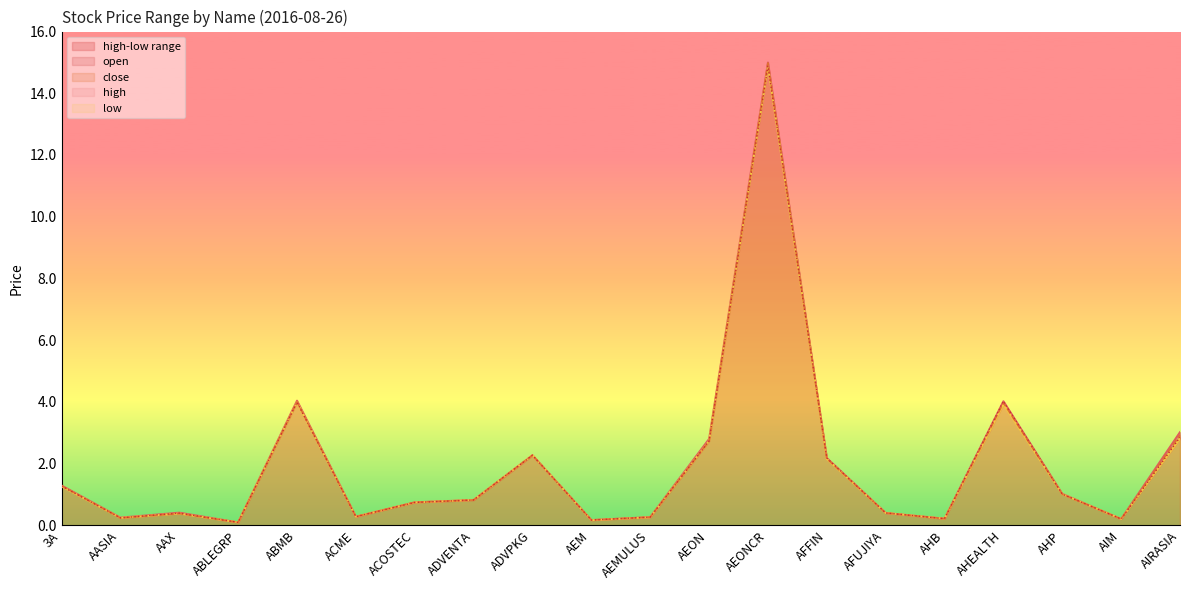

Reading left to right, extract all data points from this chart.

high: 1.3	0.2	0.4	0.1	4.0	0.3	0.7	0.8	2.3	0.2	0.3	2.8	15.0	2.2	0.4	0.2	4.0	1.0	0.2	3.0
low: 1.3	0.2	0.4	0.1	4.0	0.3	0.7	0.8	2.3	0.2	0.3	2.7	14.9	2.1	0.4	0.2	3.9	1.0	0.2	2.8
close: 1.3	0.2	0.4	0.1	4.0	0.3	0.7	0.8	2.3	0.2	0.3	2.7	15.0	2.2	0.4	0.2	4.0	1.0	0.2	2.9
open: 1.3	0.2	0.4	0.1	4.0	0.3	0.7	0.8	2.3	0.2	0.3	2.7	14.9	2.2	0.4	0.2	4.0	1.0	0.2	2.9